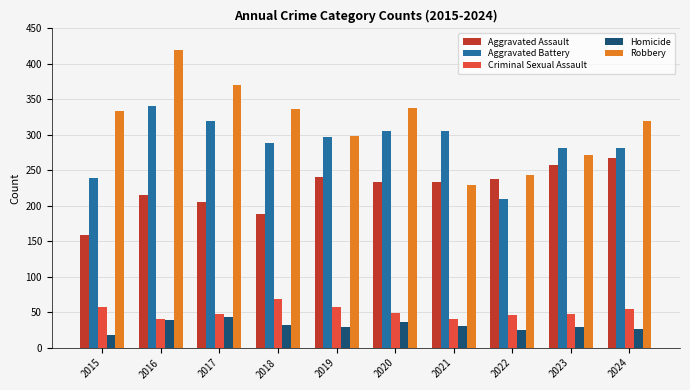

What is the difference between the maximum and minimum values in the Aggravated Assault series?

108